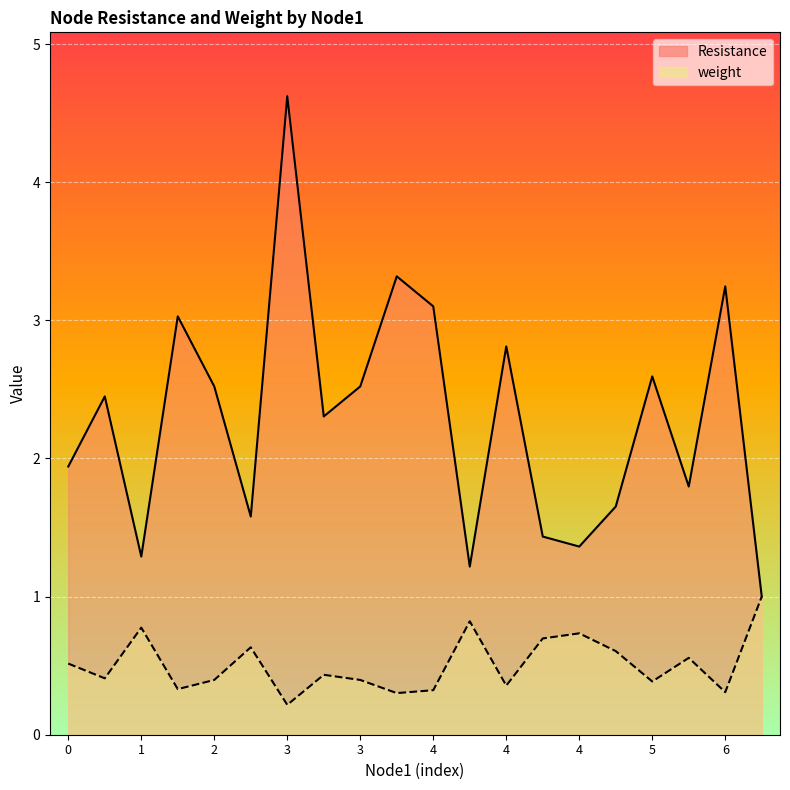

List the series in order of their peak value, lowest first.

weight, Resistance